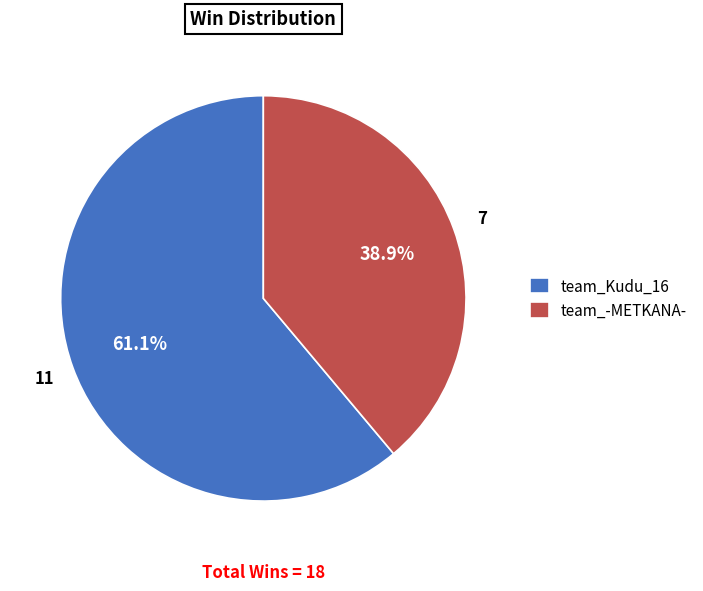

To the nearest percent, what portion does team_Kudu_16 represent?

61%